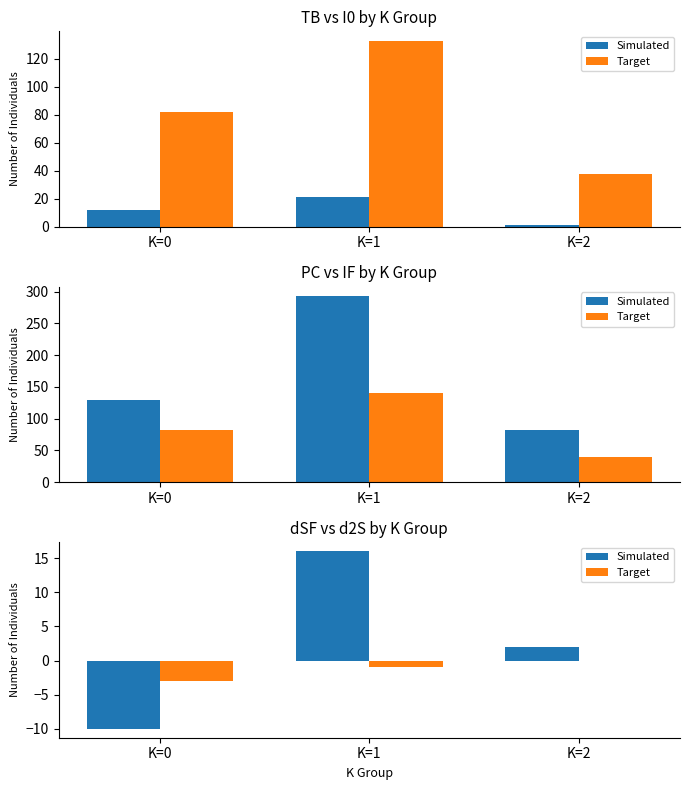

At which category is the sum across all series the highest?

K=1